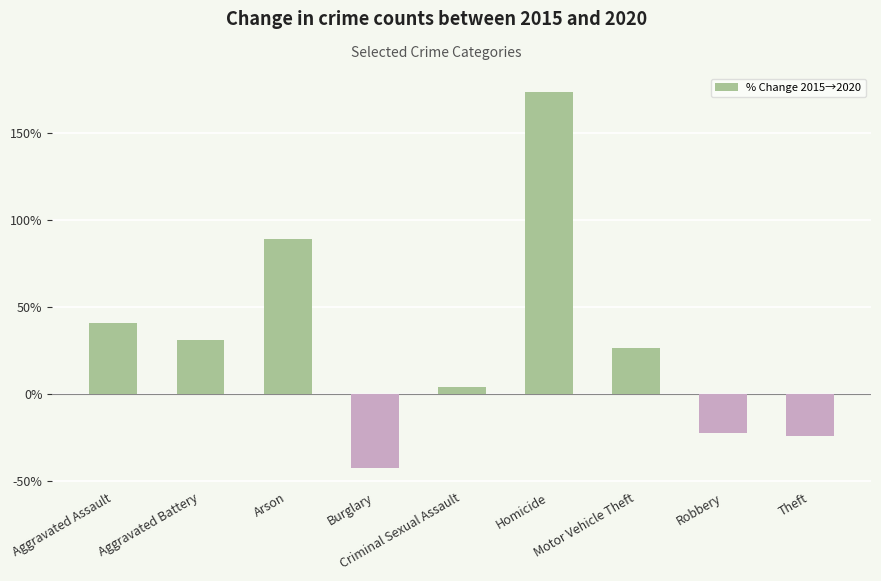

Where does the data first go above 26?

Aggravated Assault